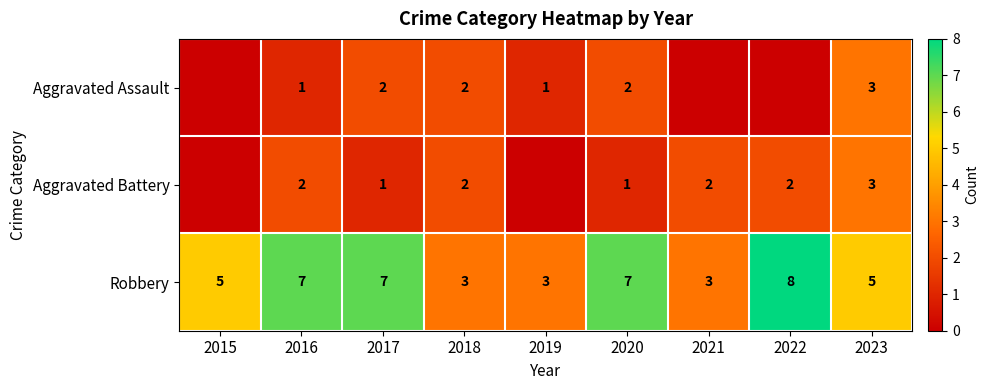

What is the maximum value for Robbery?

8